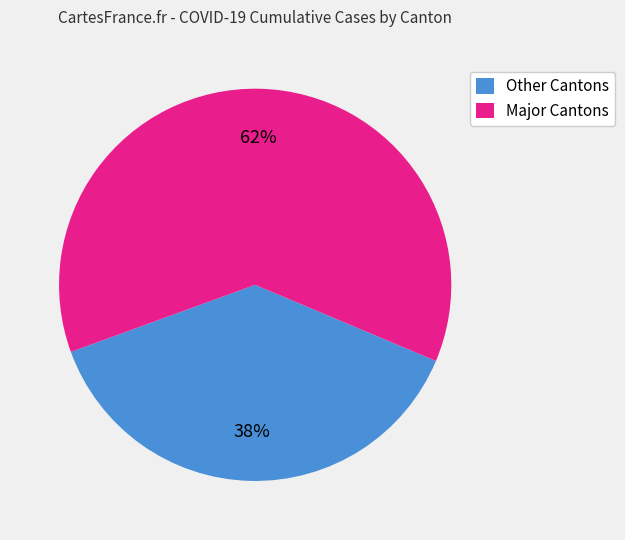

Is there any slice that represents more than half of the pie?

Yes